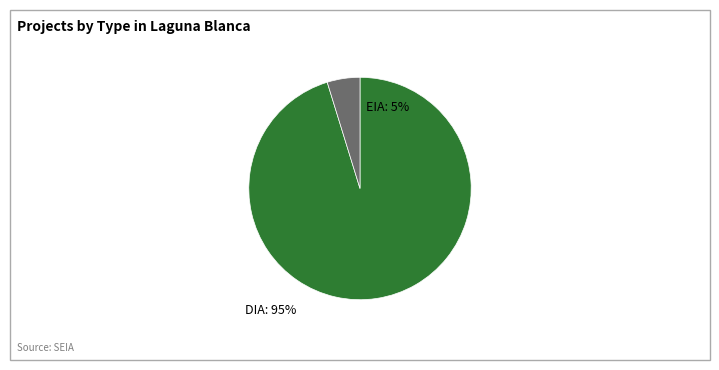

Which slice is the largest?

DIA